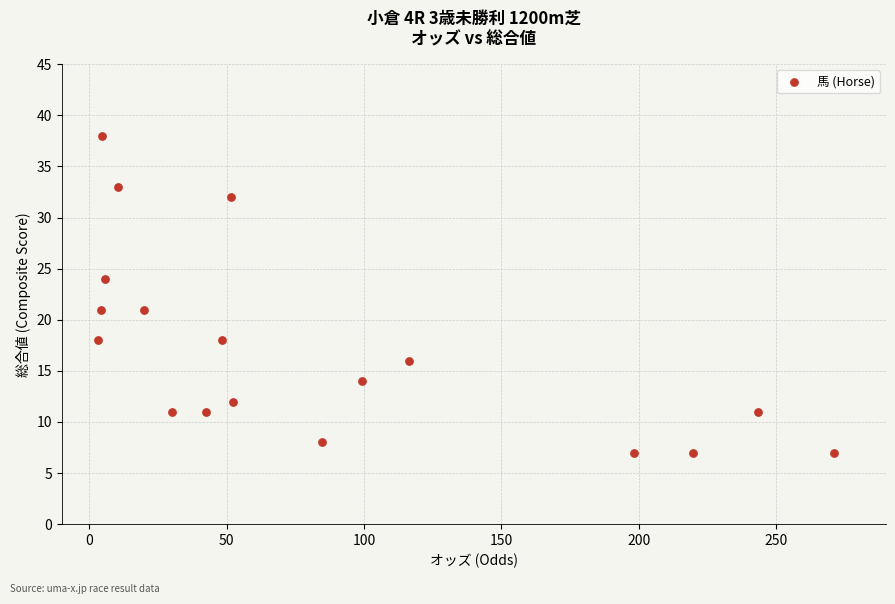

What is the range of Y values (max minus min)?

31